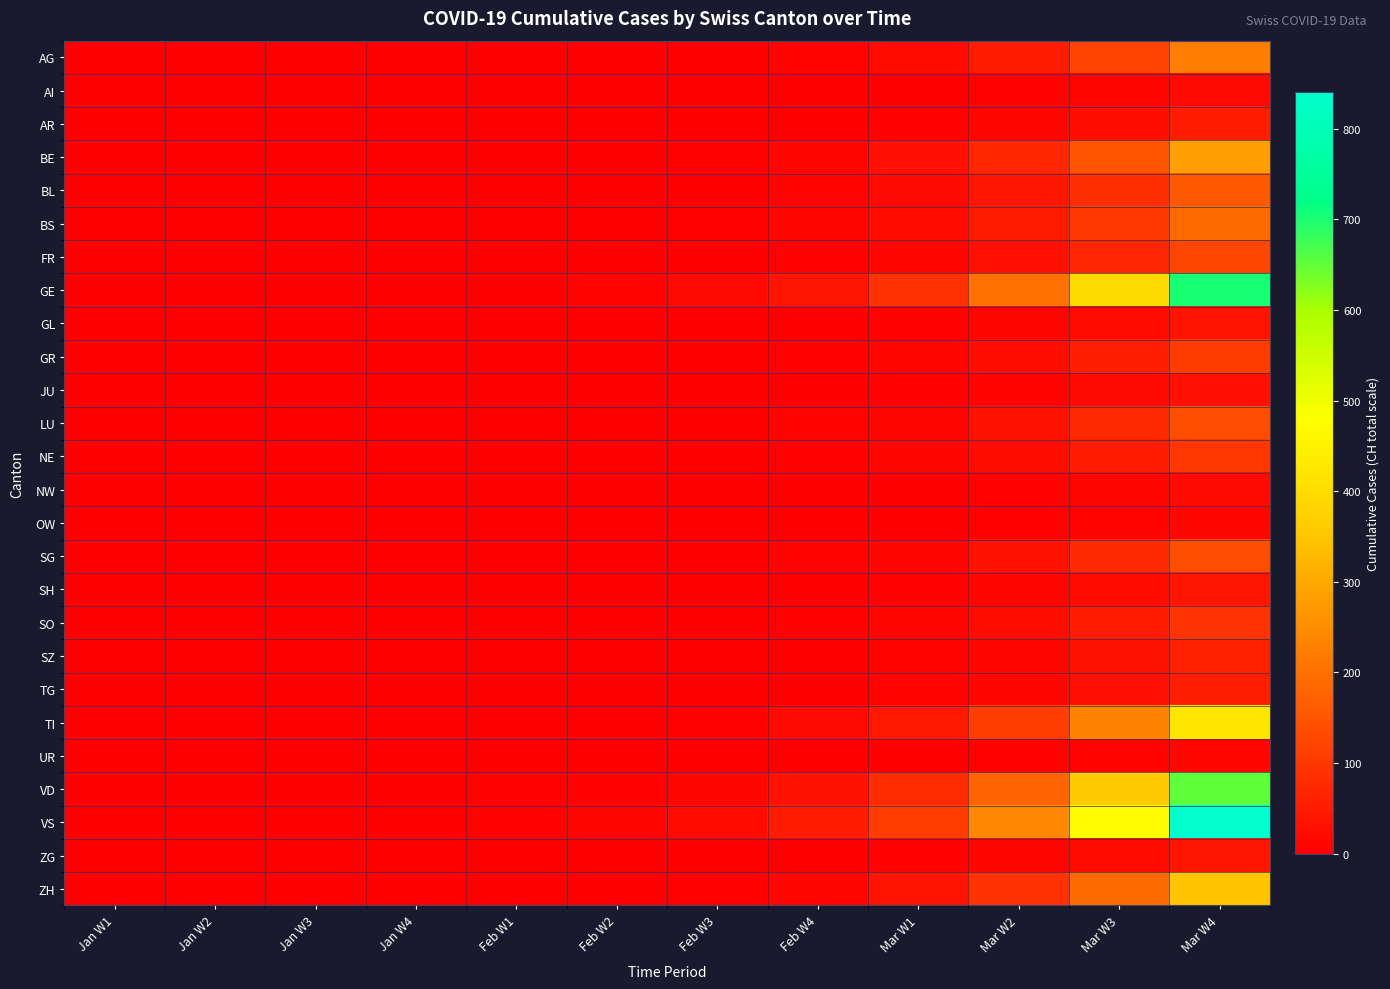

Between Jan W2 and Feb W3, which is larger?

Feb W3